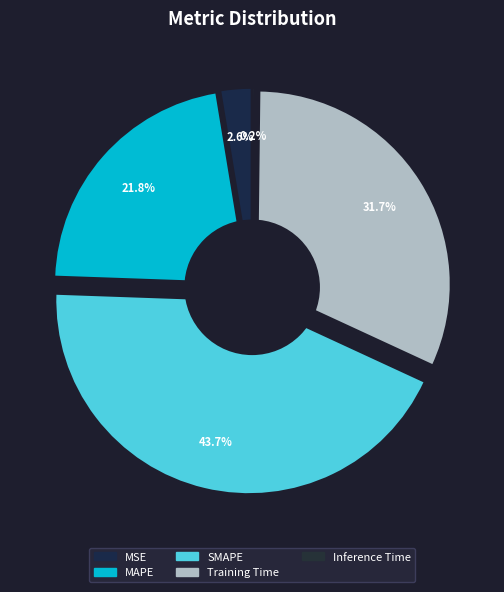

Does SMAPE represent more than half of the total?

No